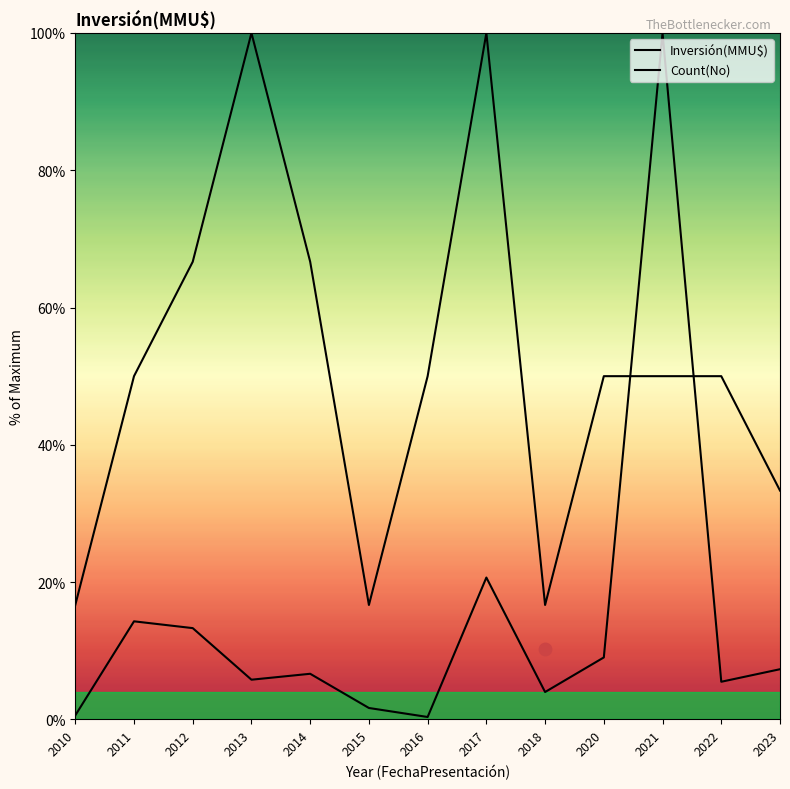

What is the total value across all series at 2021?

150.0